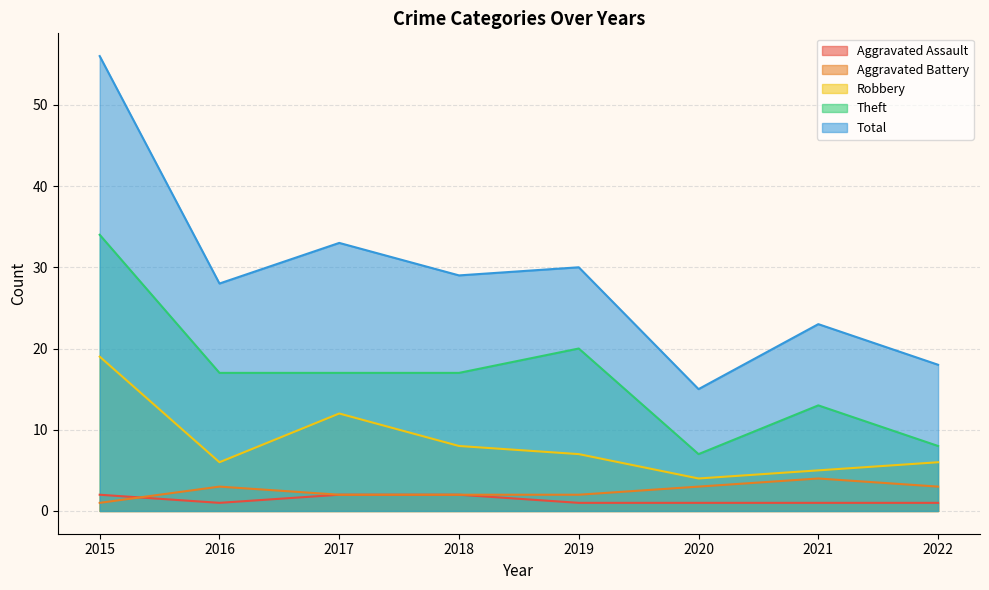

Is it true that Robbery equals 14 at 2018?

False